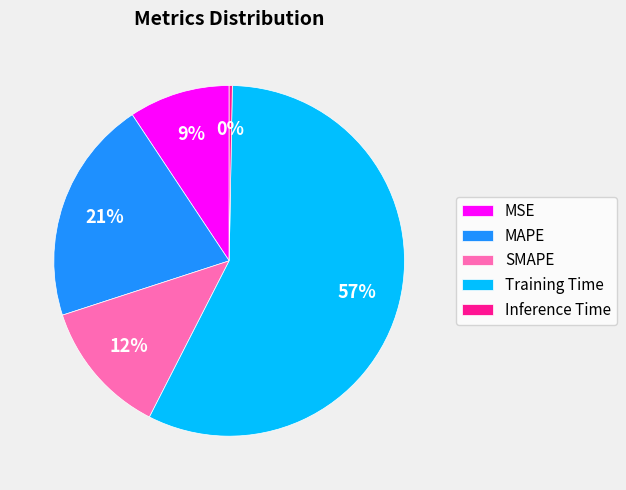

To the nearest percent, what is the average slice percentage?

20%